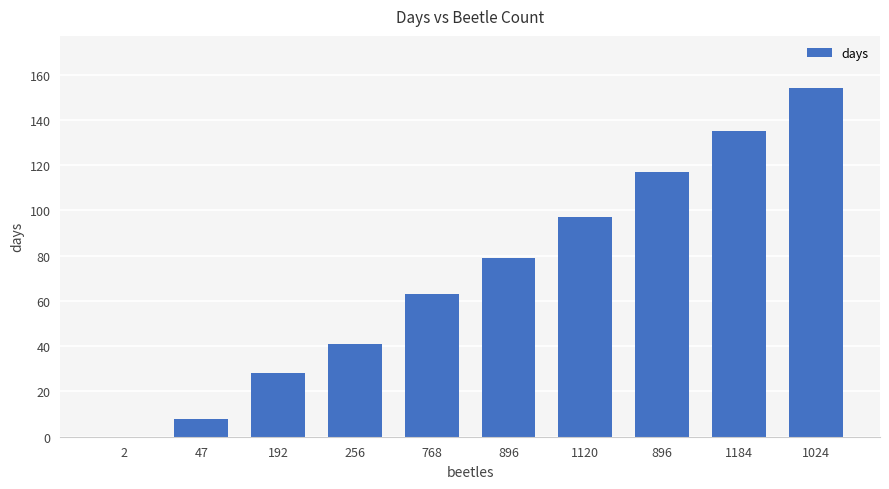

How many categories are shown in the chart?

10